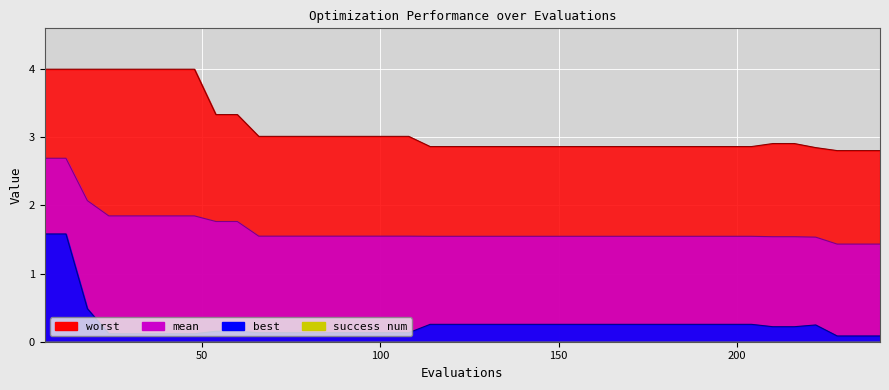

Which series changed the most between 18 and 150?

worst